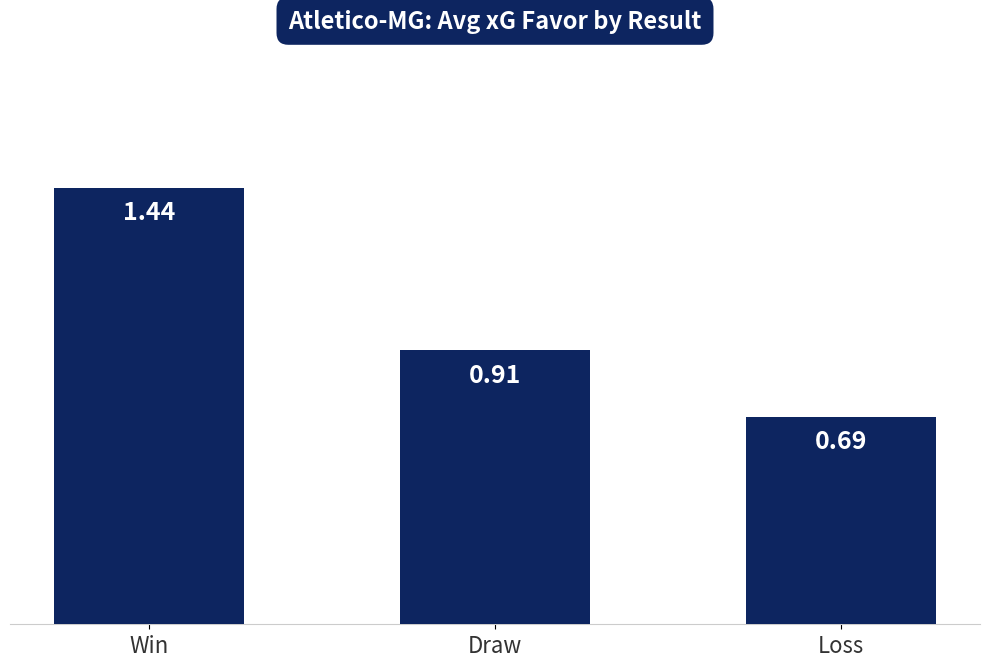

Rank the categories by value from highest to lowest.

Win, Draw, Loss